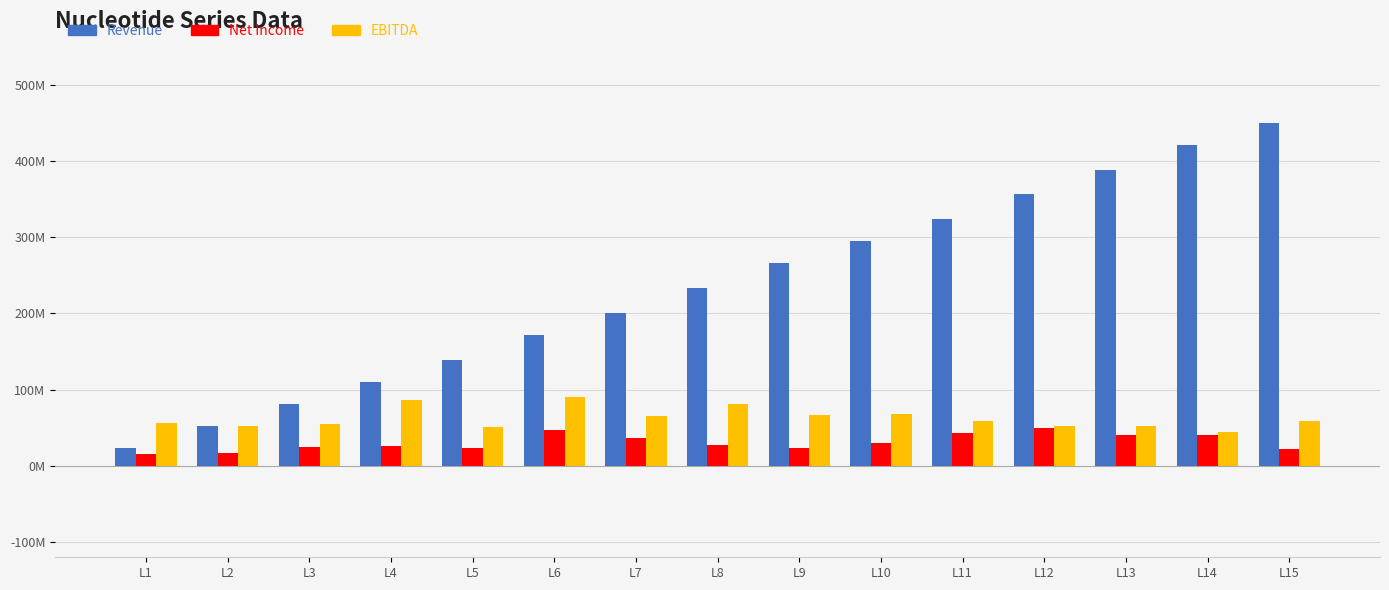

At which category does the chart reach its peak across all series?

L15